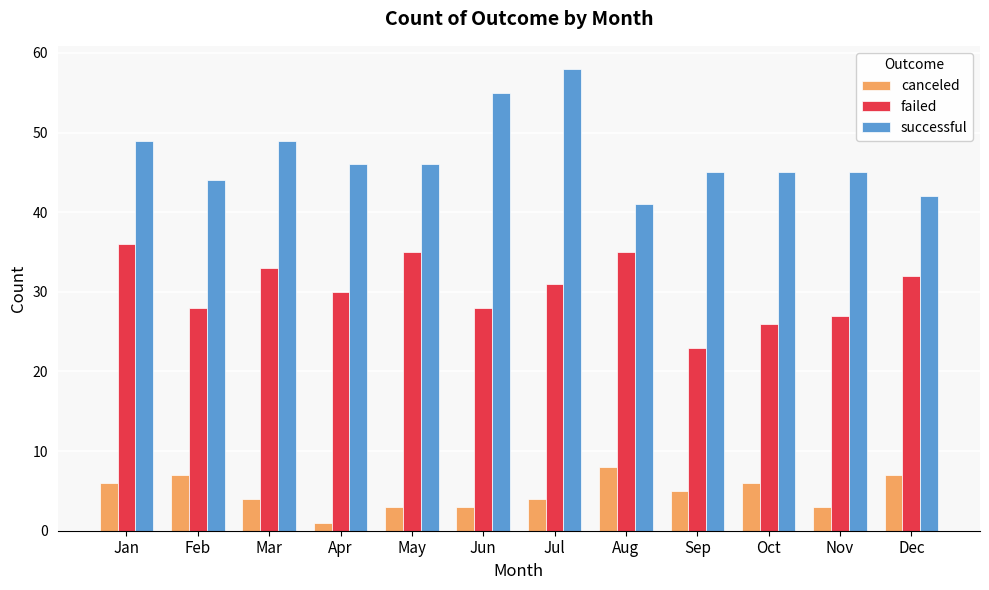

Reading left to right, transcribe all the data shown in this chart.

canceled: 6	7	4	1	3	3	4	8	5	6	3	7
failed: 36	28	33	30	35	28	31	35	23	26	27	32
successful: 49	44	49	46	46	55	58	41	45	45	45	42